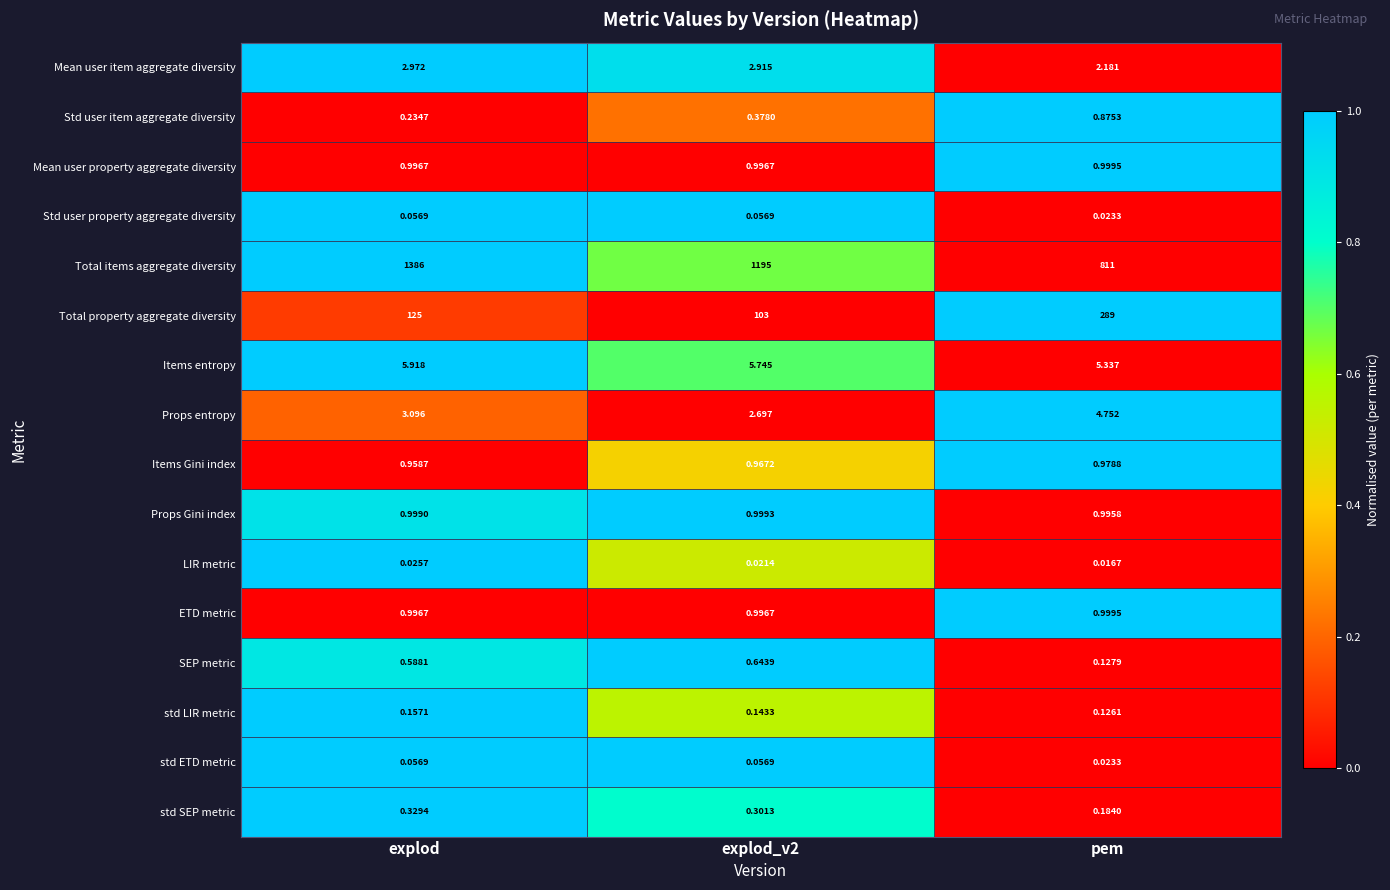

At how many categories does at least one series exceed 0?

3